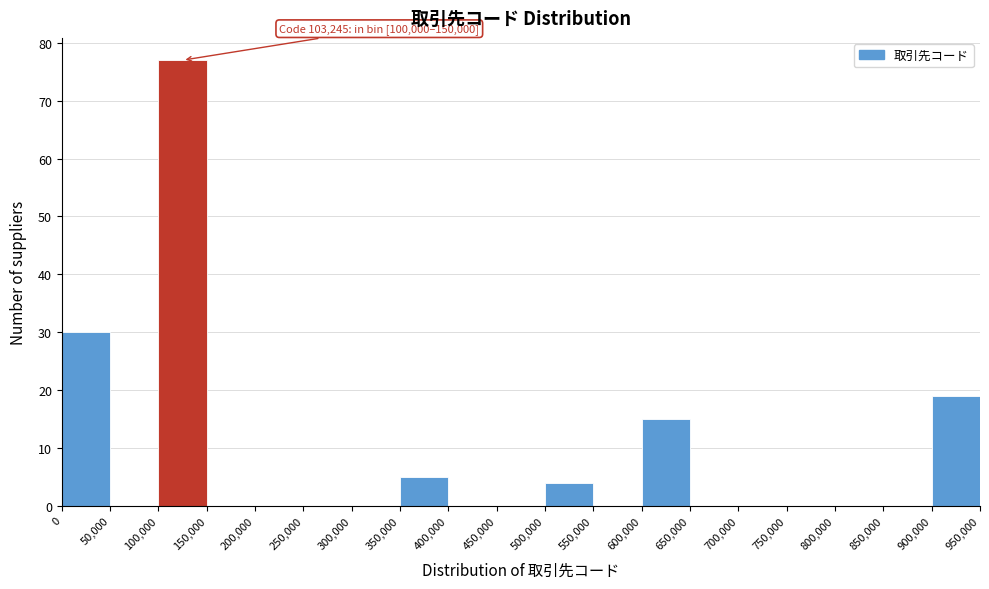

Over which range of the x-axis is the bar tallest?

100,000 to 150,000